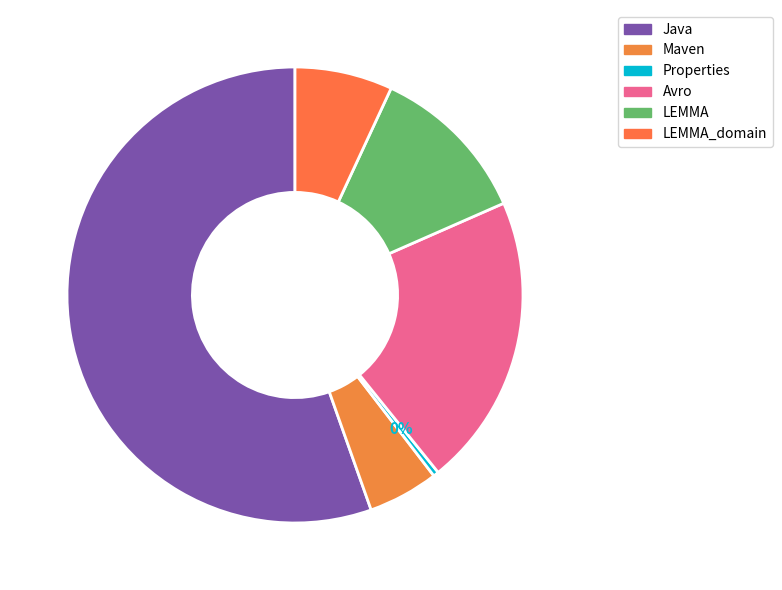

Is Java the majority of the pie?

Yes